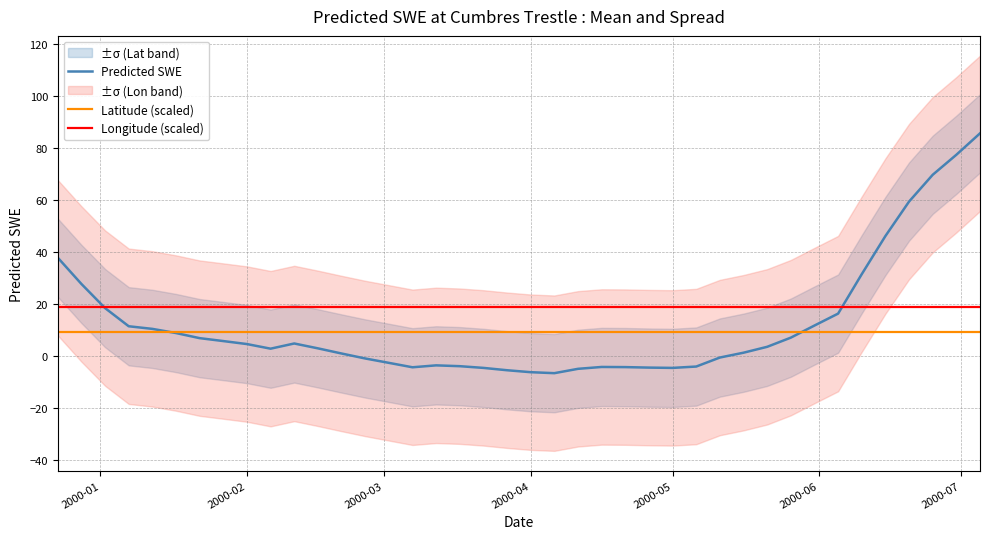

True or false: Latitude (scaled) and Longitude (scaled) cross at least once.

False